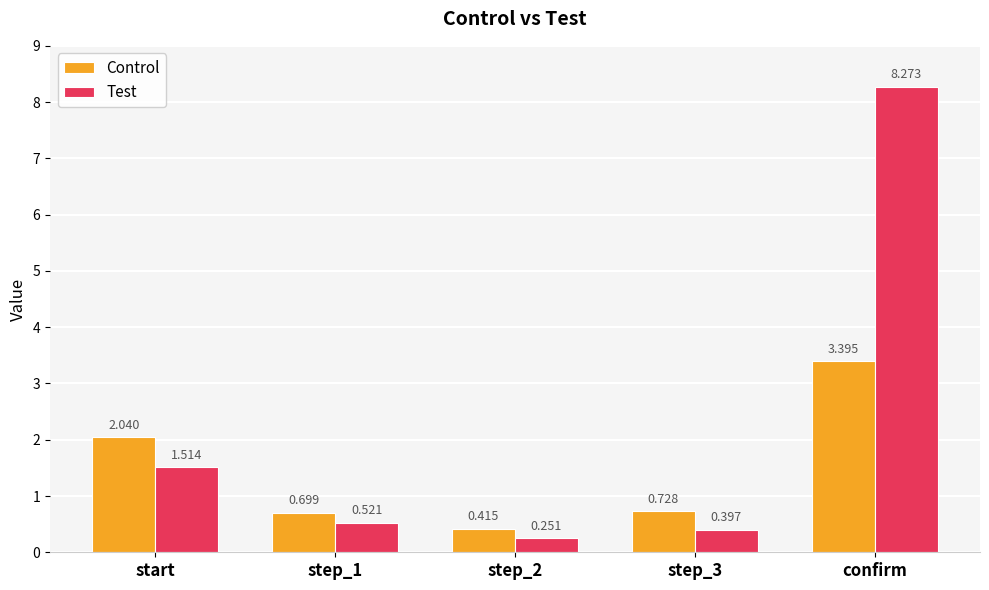

Does the chart contain stacked bars?

No